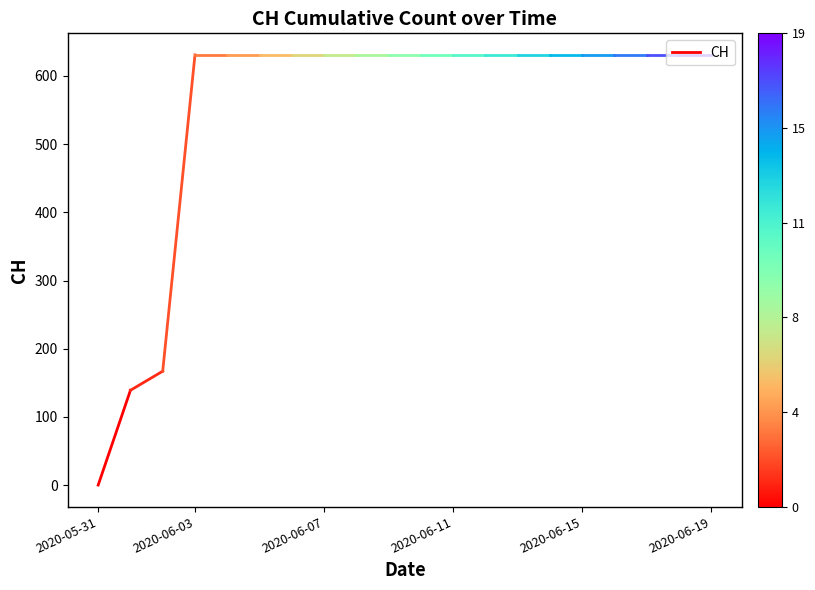

Is it true that the value at 2020-05-31 is 67?

False